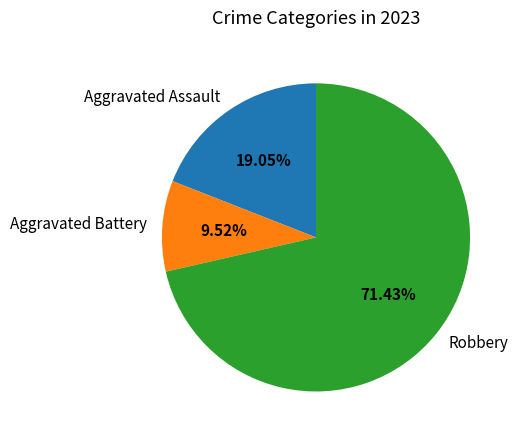

Combined, do Aggravated Battery and Robbery account for over 50%?

Yes